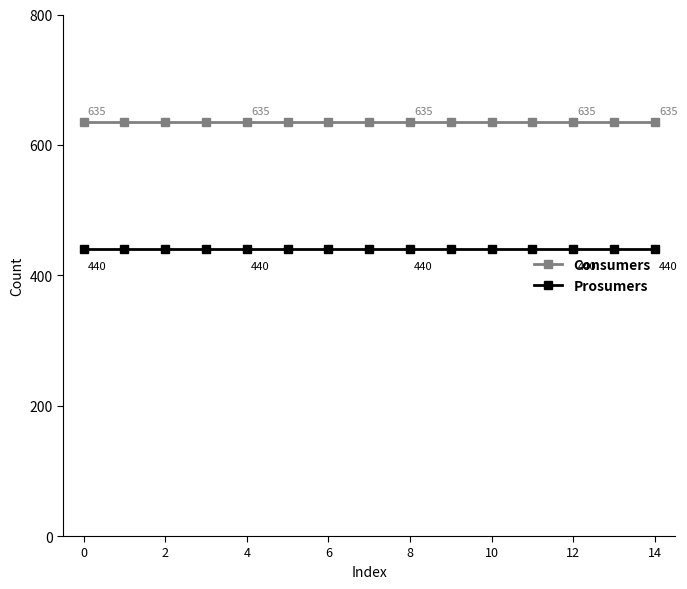

True or false: Prosumers and Consumers cross at least once.

False